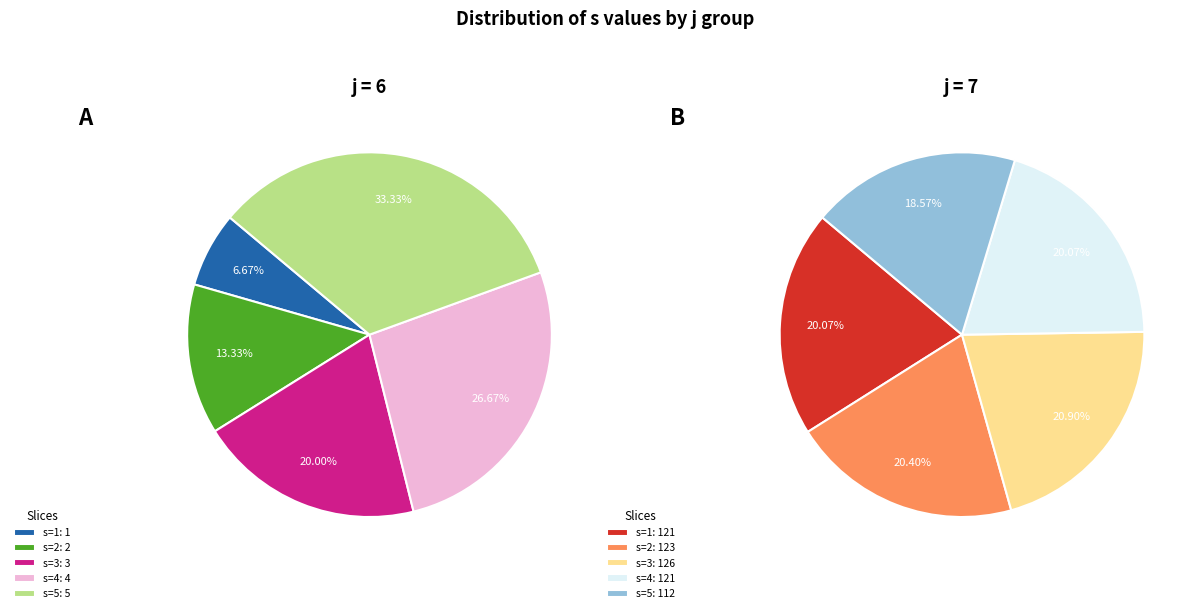

To the nearest percent, what is the difference between the s=4 and s=3 slice percentages?

7%